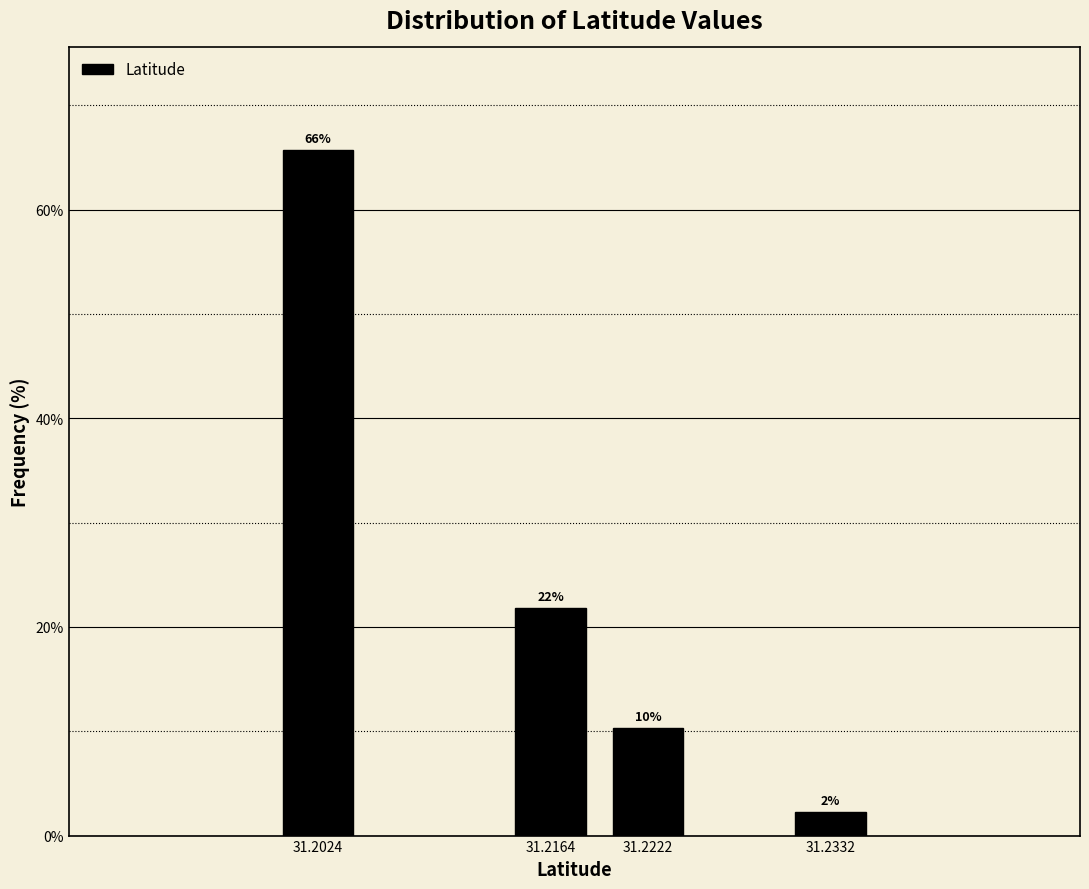

Does the chart contain any negative values?

No